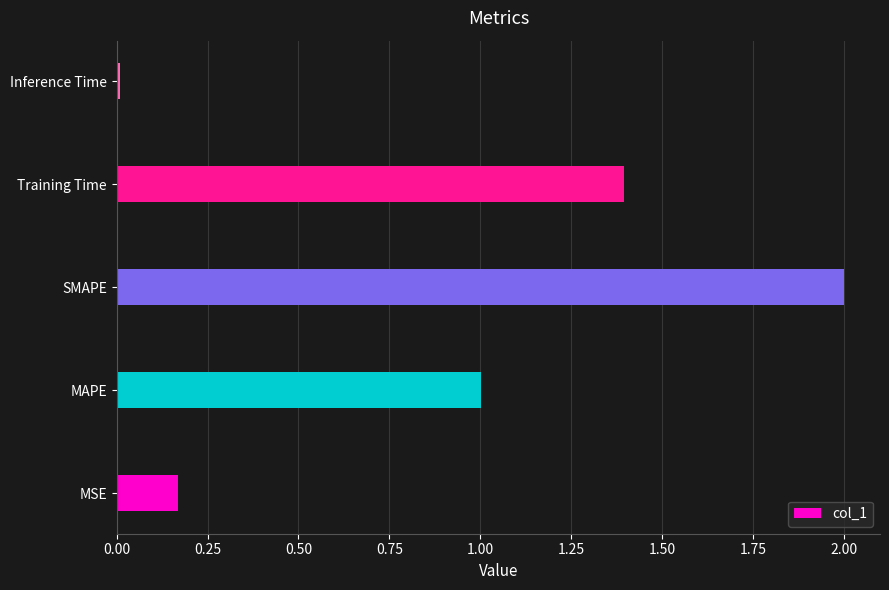

List the labels in order of value, smallest first.

Inference Time, MSE, MAPE, Training Time, SMAPE